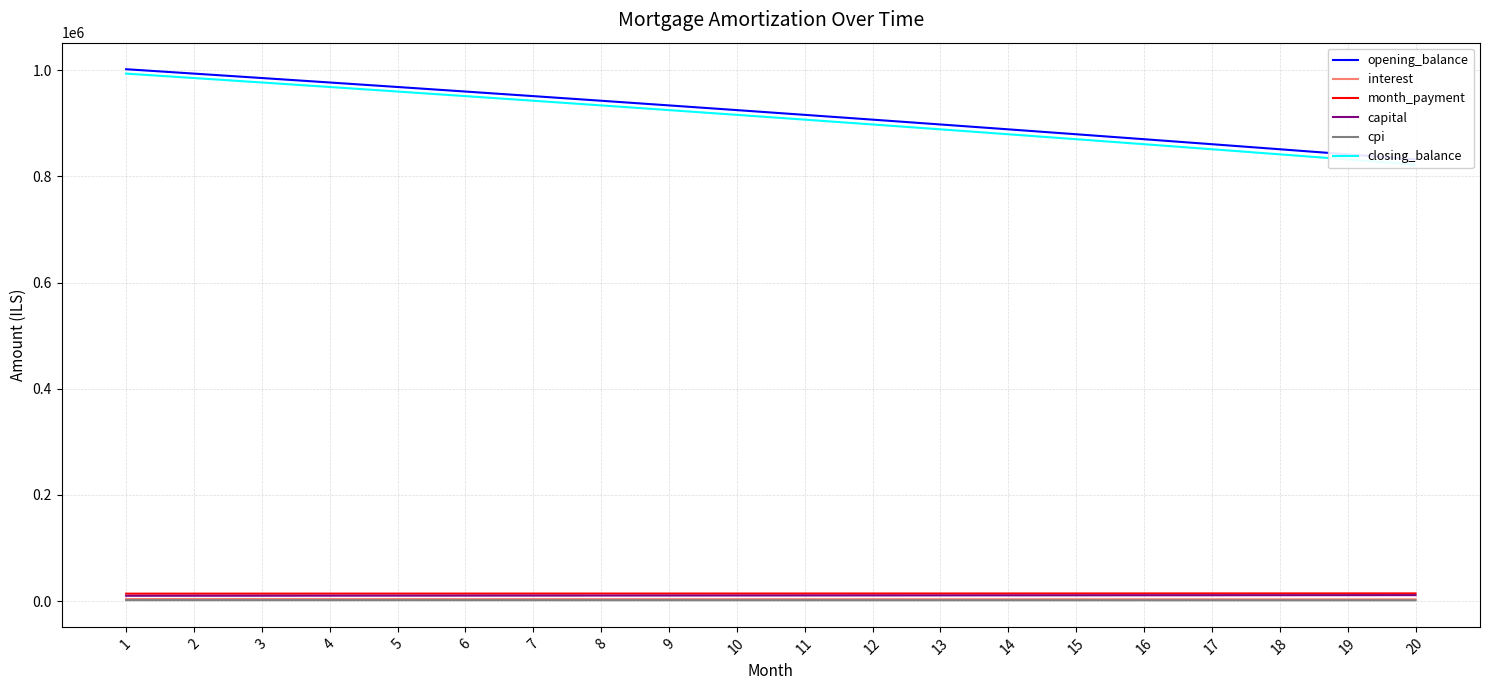

How many data points in capital are less than 10676?

10